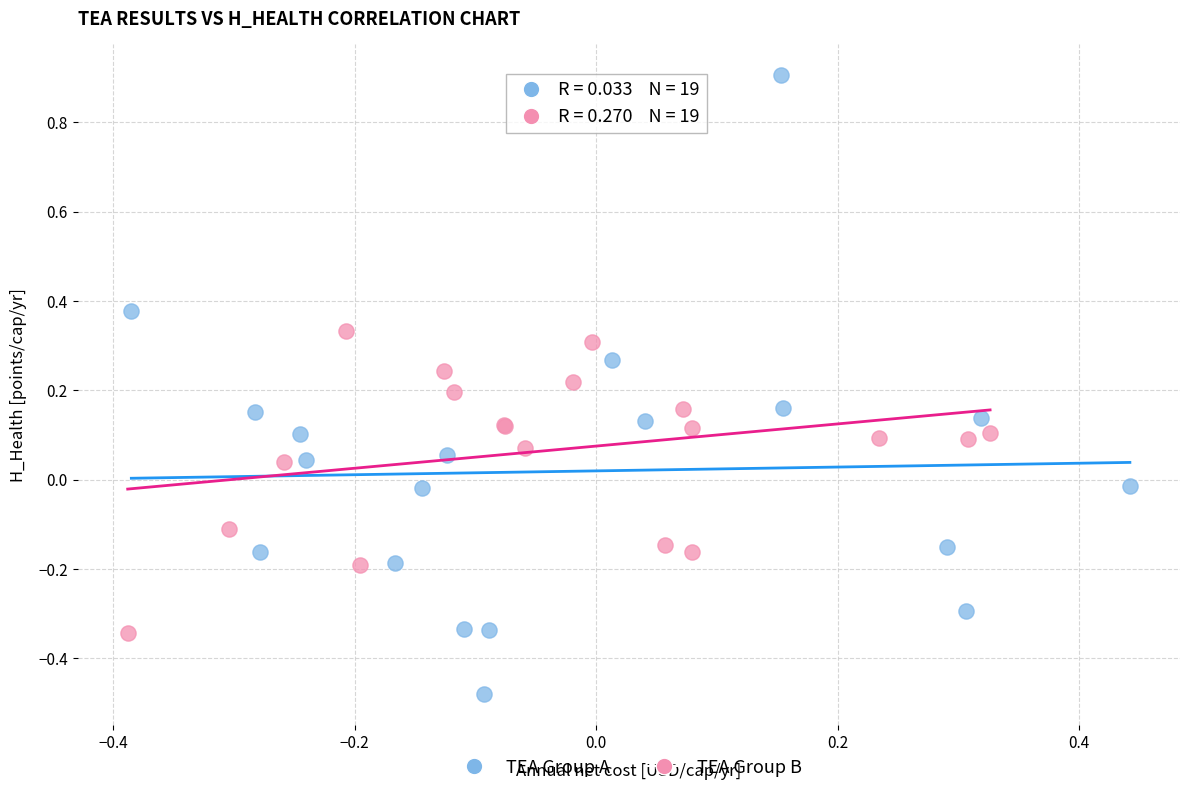

Which series contains the highest Y value?

TEA Group A